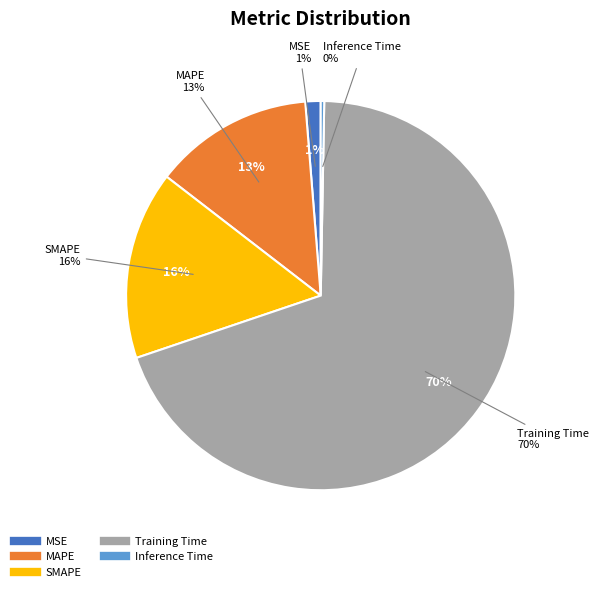

Rank the categories by value from lowest to highest.

Inference Time, MSE, MAPE, SMAPE, Training Time